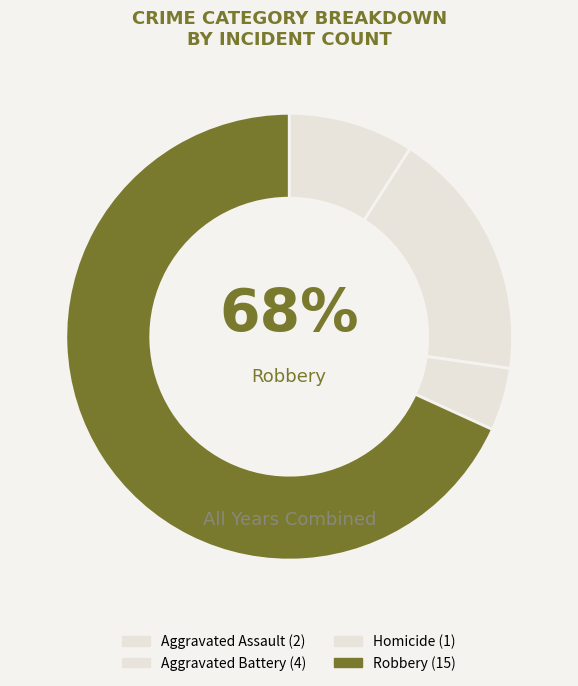

Count the number of slices in the pie.

4